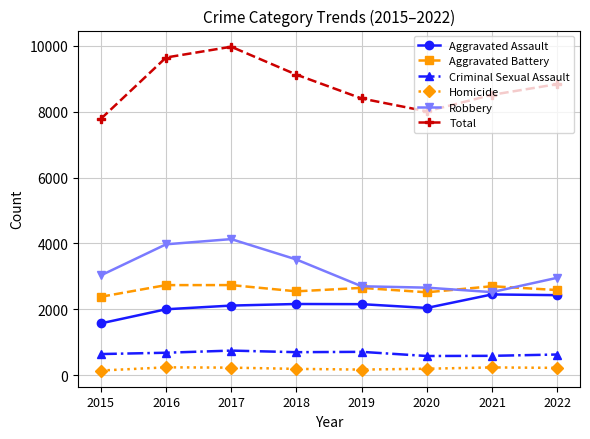

At how many categories does at least one series exceed 2253?

8